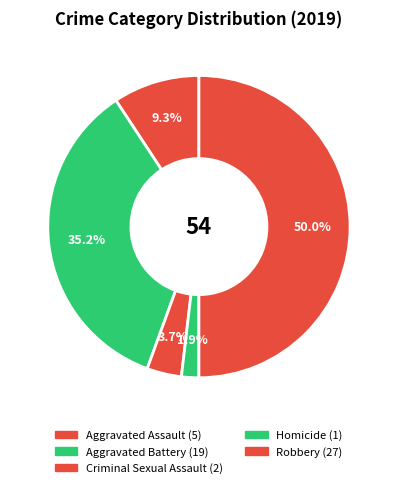

To the nearest percent, what is the difference between the largest and smallest slice percentages?

48%